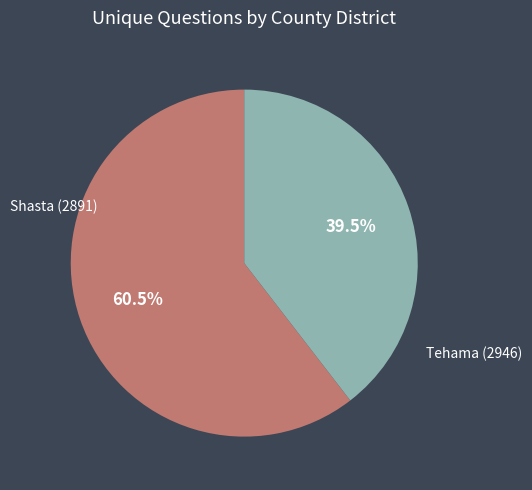

Is there a majority slice in this chart?

Yes